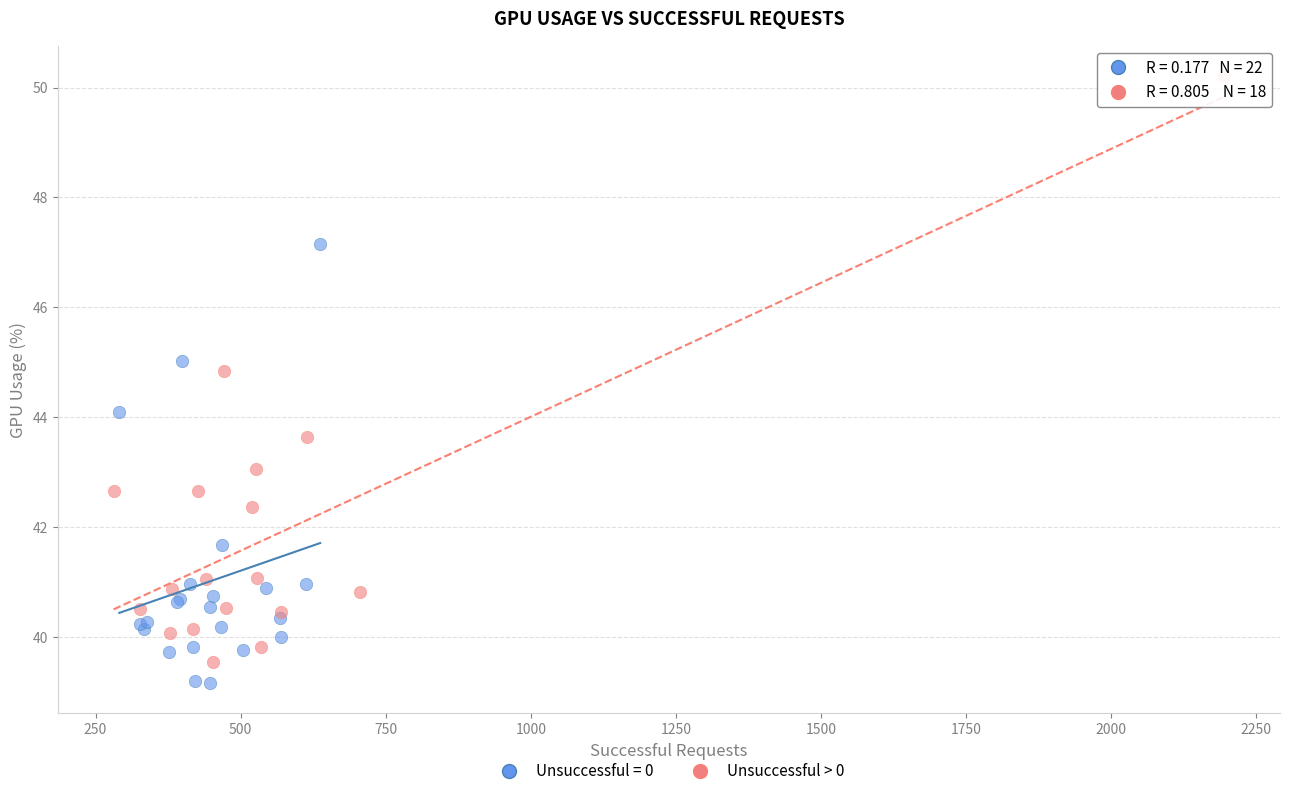

Which series contains the highest Y value?

Unsuccessful > 0